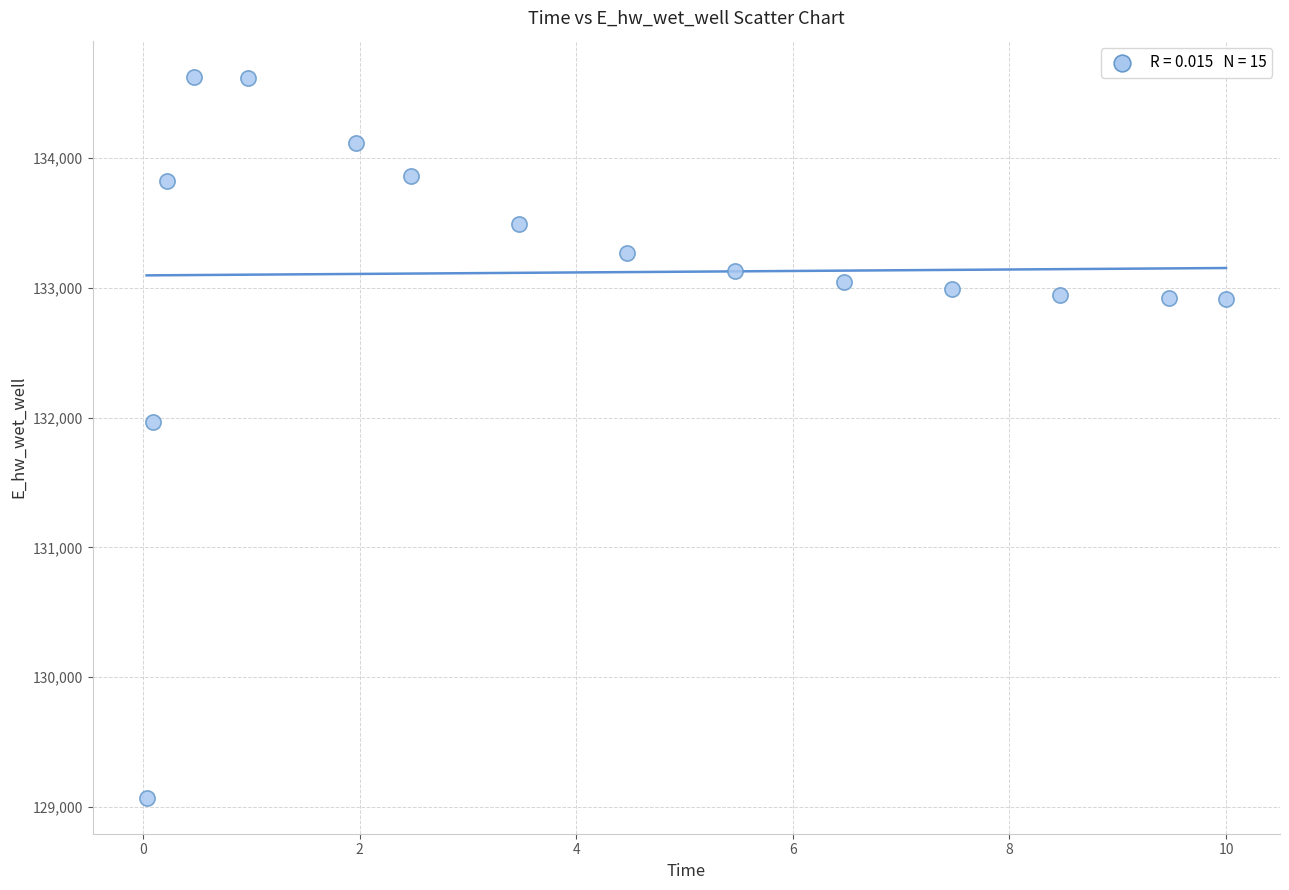

What is the range of Y values (max minus min)?

5557.4